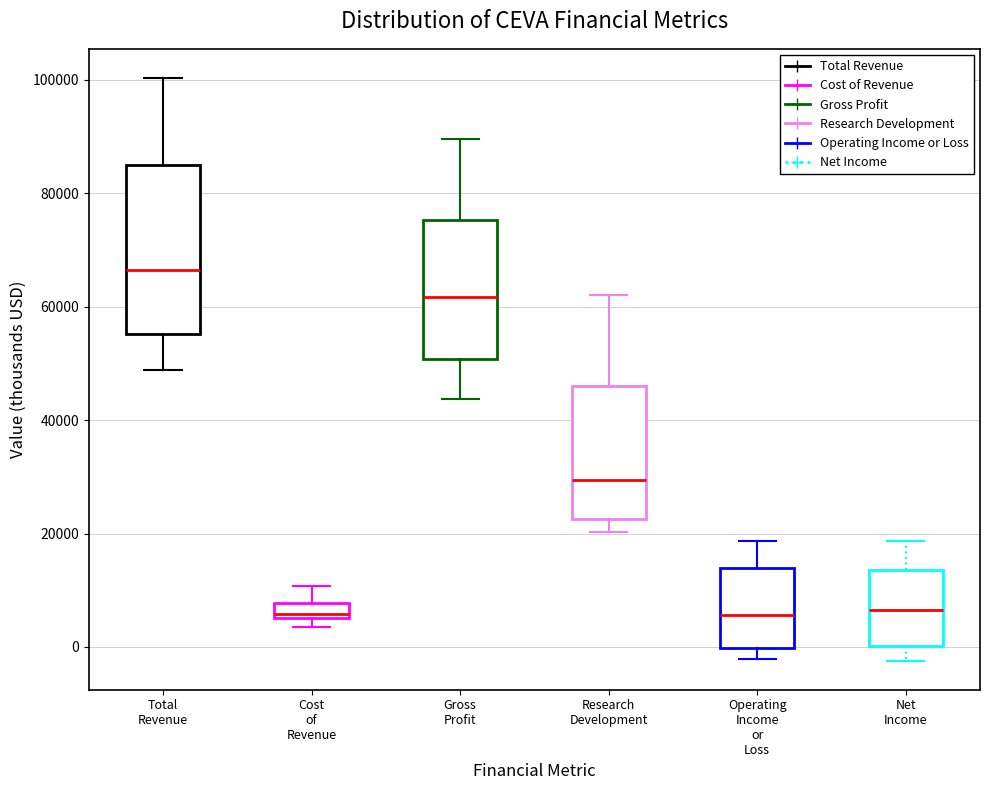

Which box is the tallest, from its lower edge to its upper edge?

Total Revenue